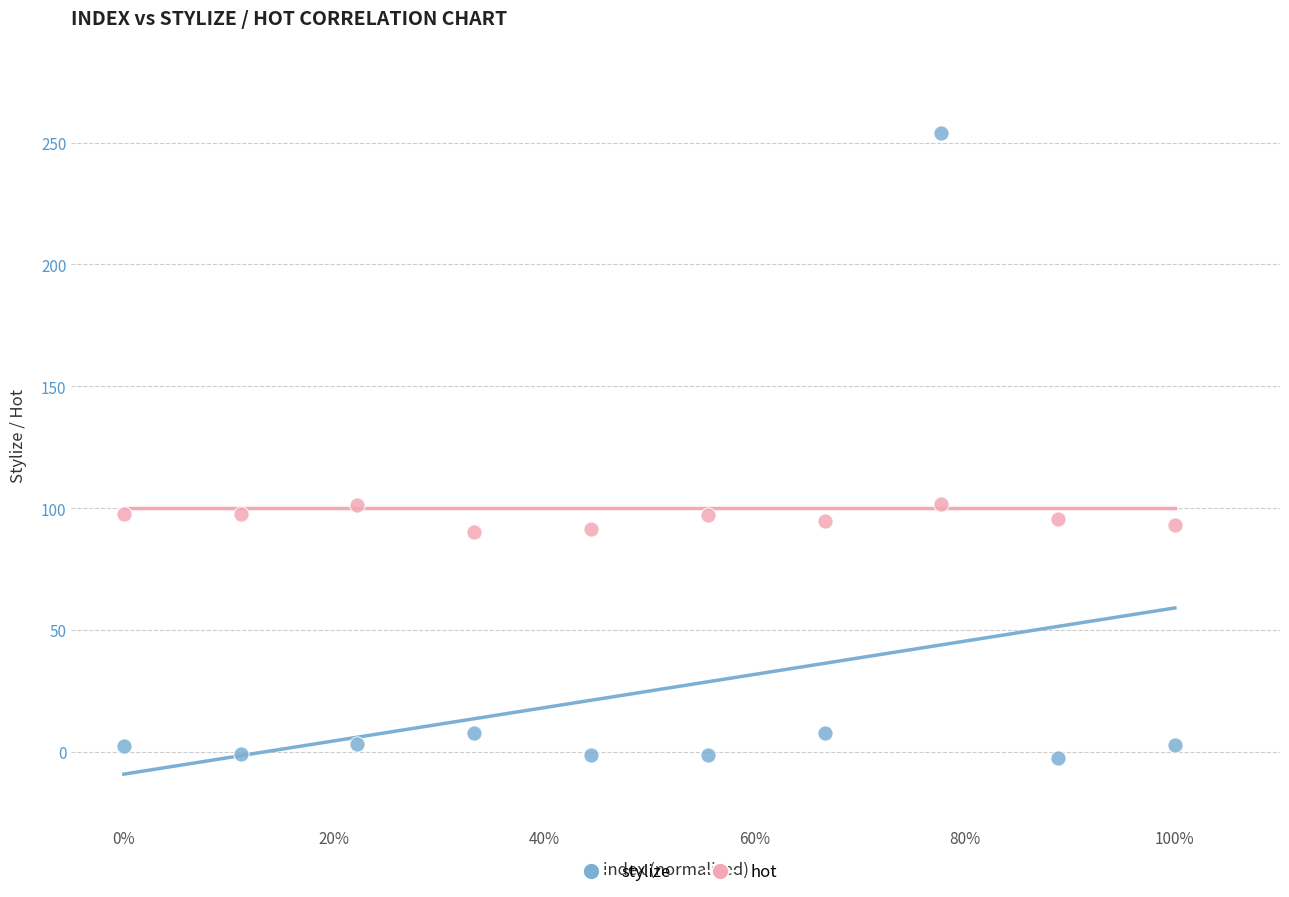

Which series reaches the maximum Y coordinate?

stylize